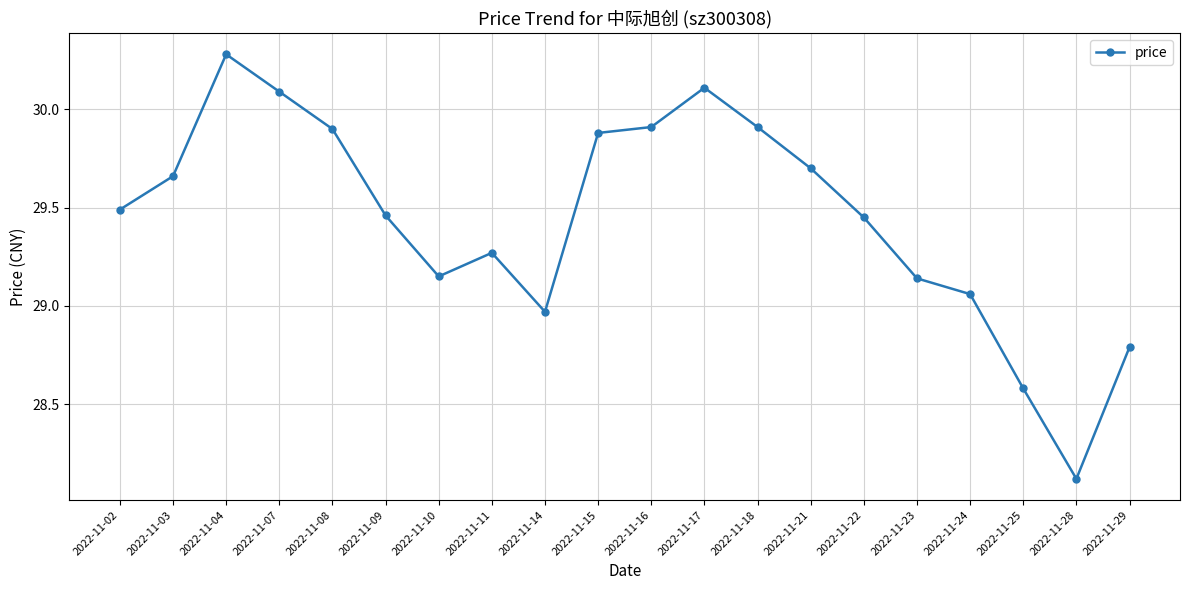

Is this an area chart (filled region under the line)?

No